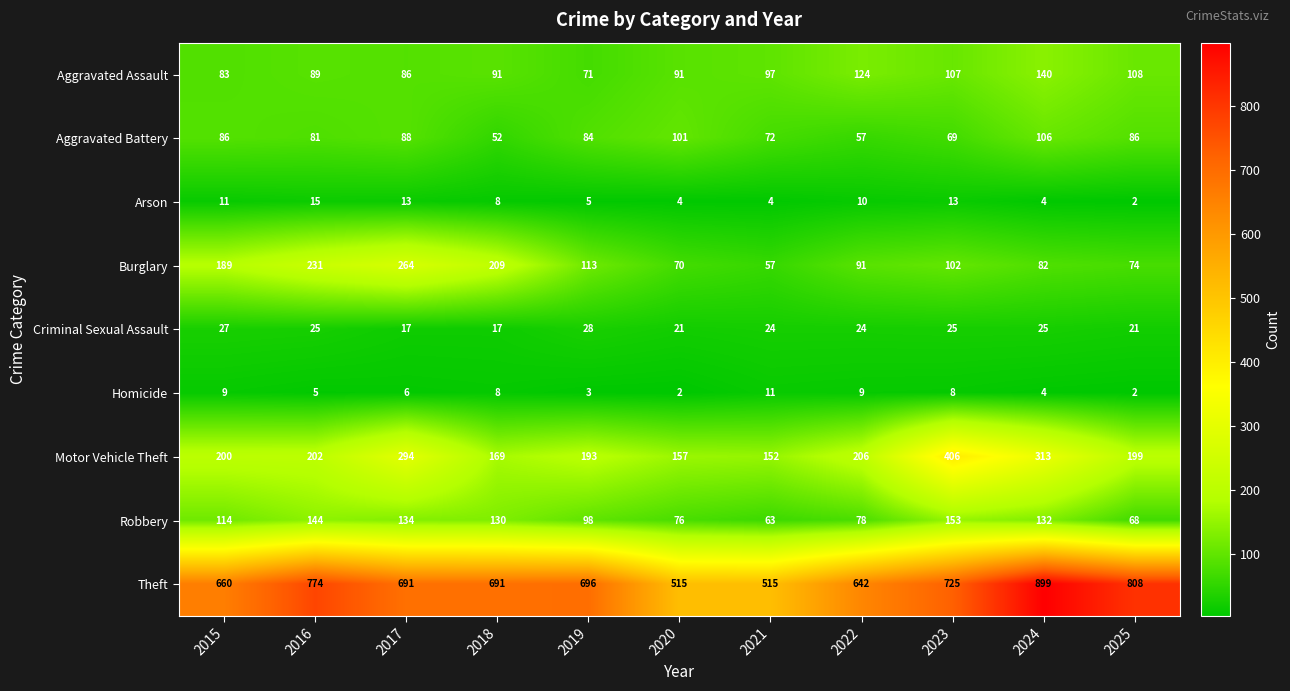

What is the difference between the maximum and minimum values in the Homicide series?

9